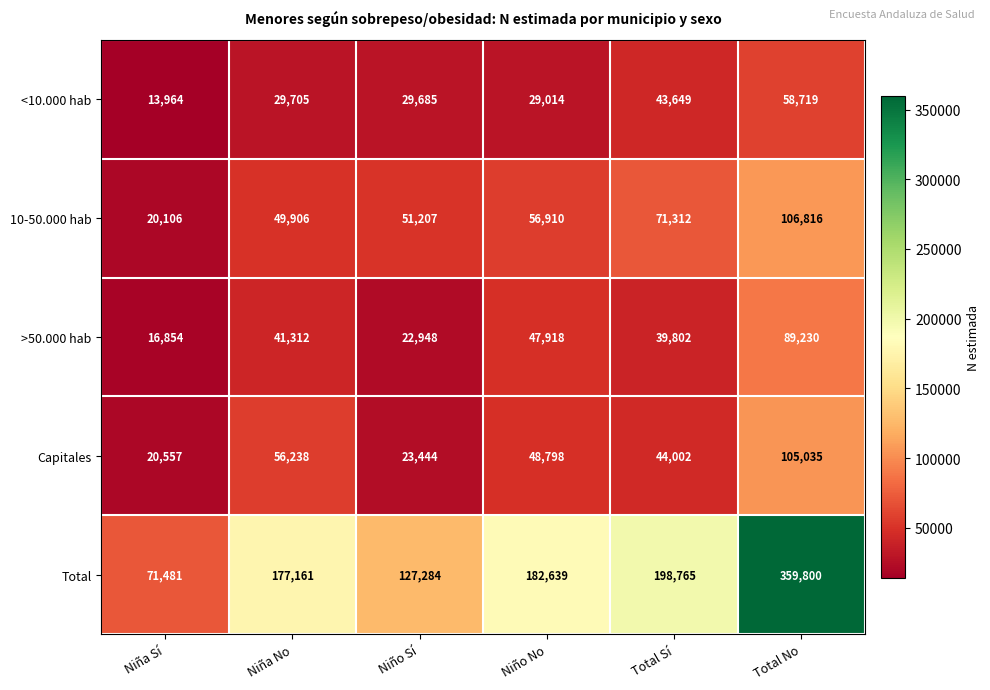

True or false: <10.000 hab has a value of 12030 at Total No.

False